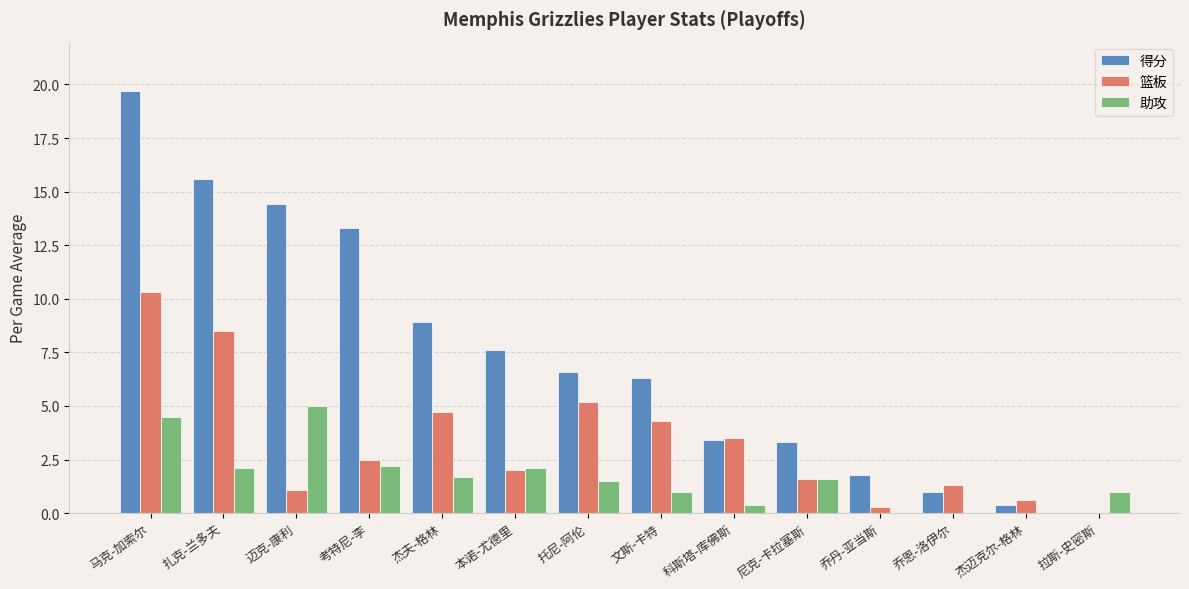

Between 迈克-康利 and 乔丹-亚当斯, which series saw the biggest shift?

得分